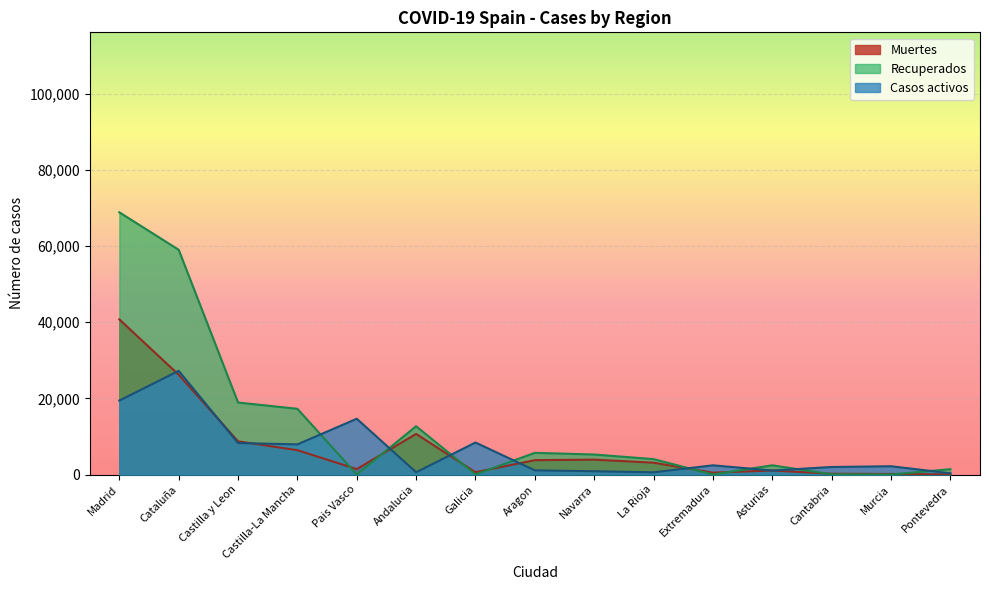

At which label does Recuperados reach its peak?

Madrid